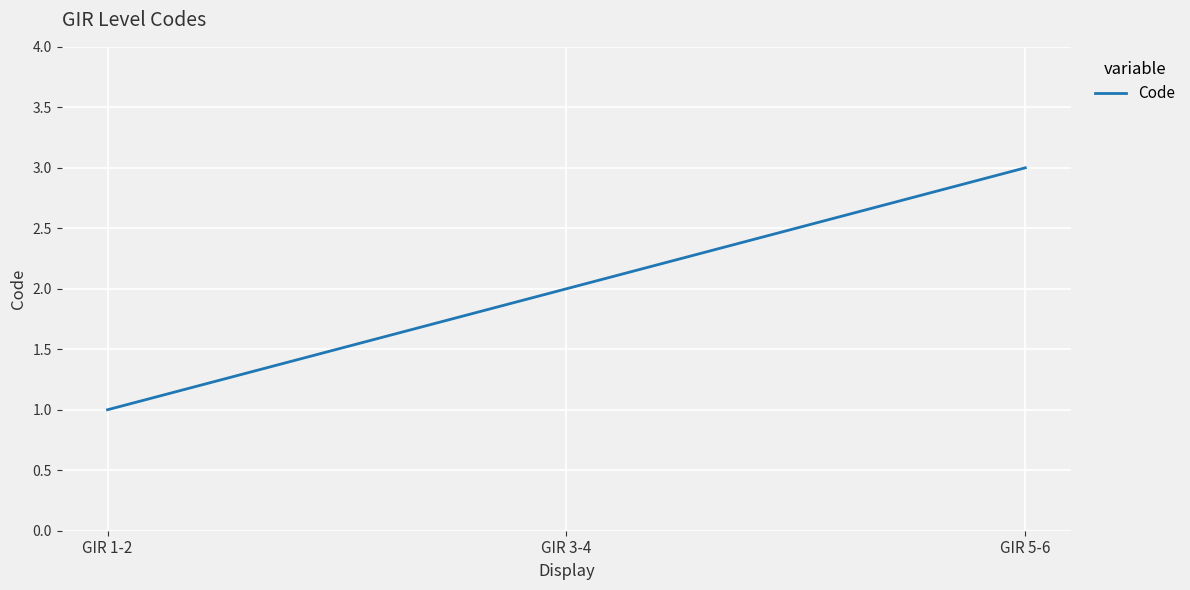

Which label corresponds to the largest value in the chart?

GIR 5-6